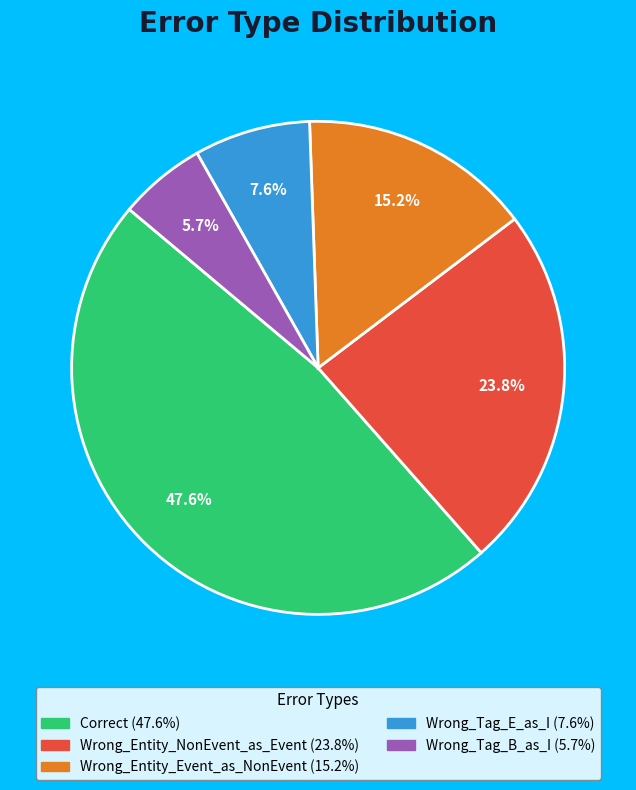

Which category has the biggest portion of the pie?

Correct